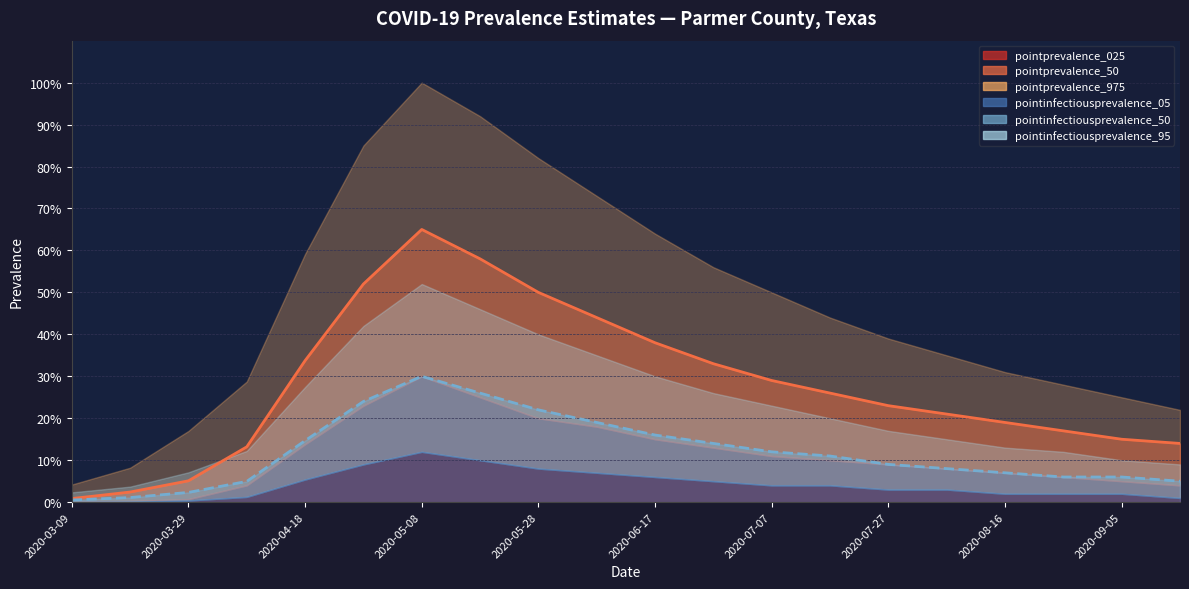

What is the difference between the highest and lowest values at 2020-09-15?

0.2